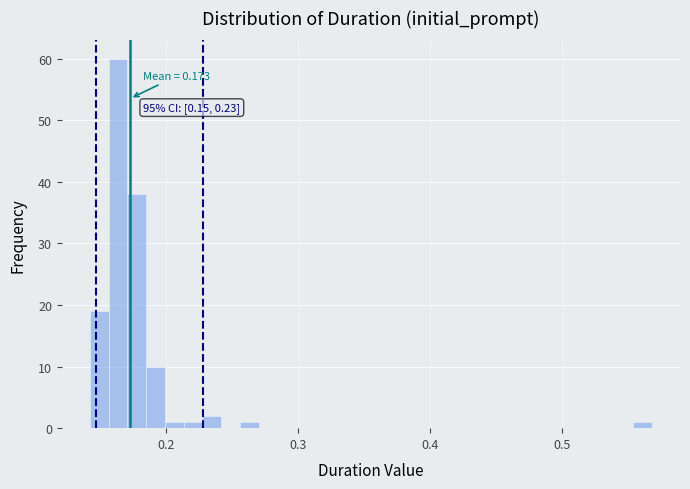

Around what value on the x-axis is the tallest bar? Give the approximate position of its centre, as read against the axis.

0.16